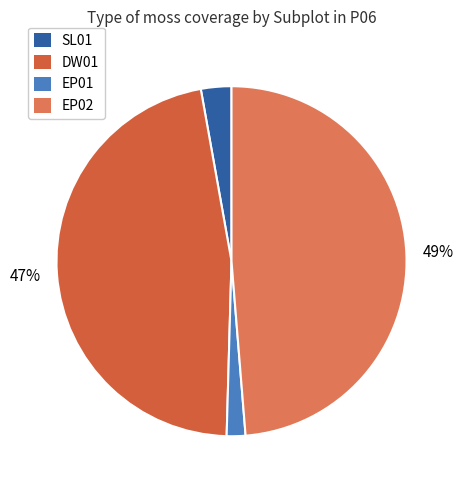

Count the number of slices in the pie.

4